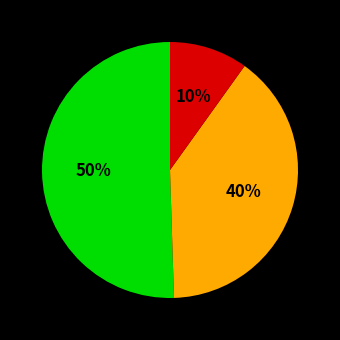

To the nearest percent, what is the average slice percentage?

33%